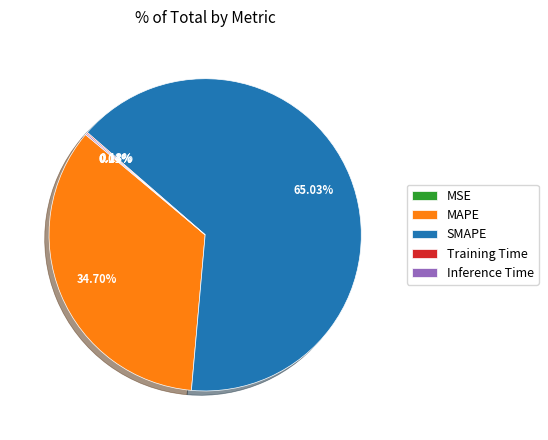

Is SMAPE the majority of the pie?

Yes